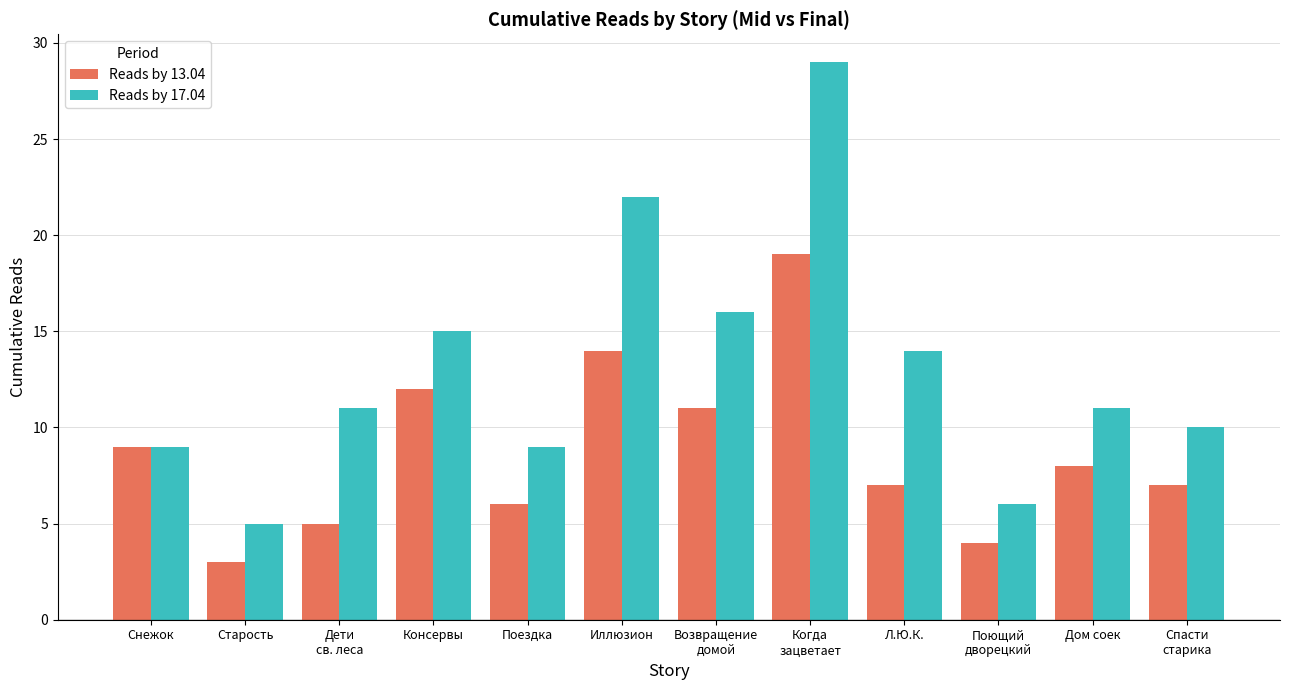

Which category has the highest value in the Reads by 13.04 series?

Когда
зацветает